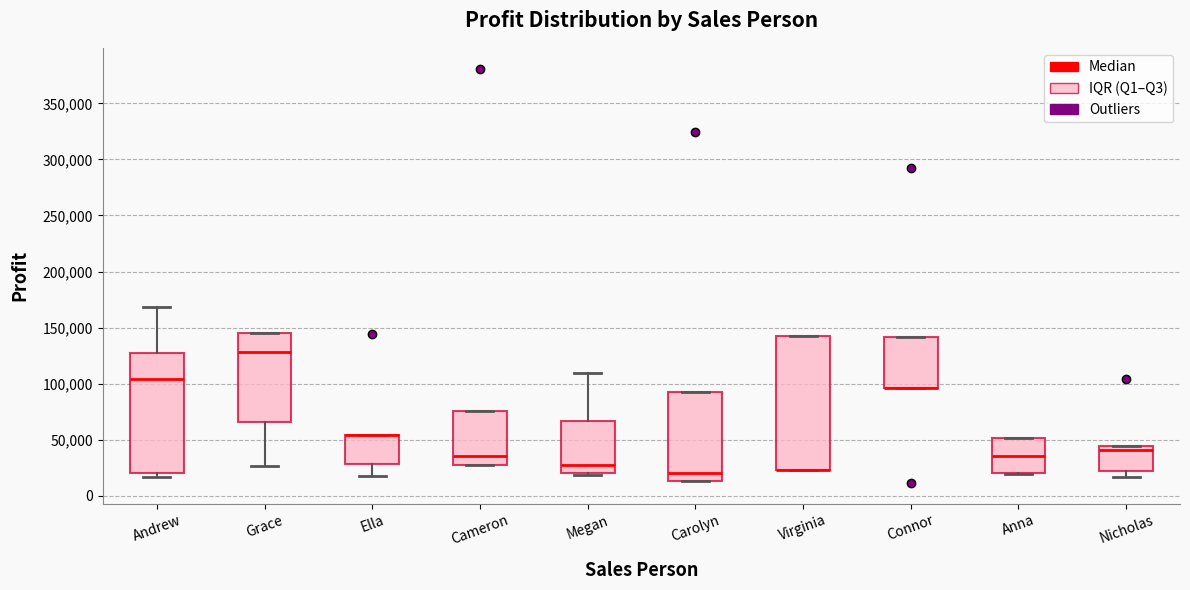

Which box is the tallest, from its lower edge to its upper edge?

Virginia